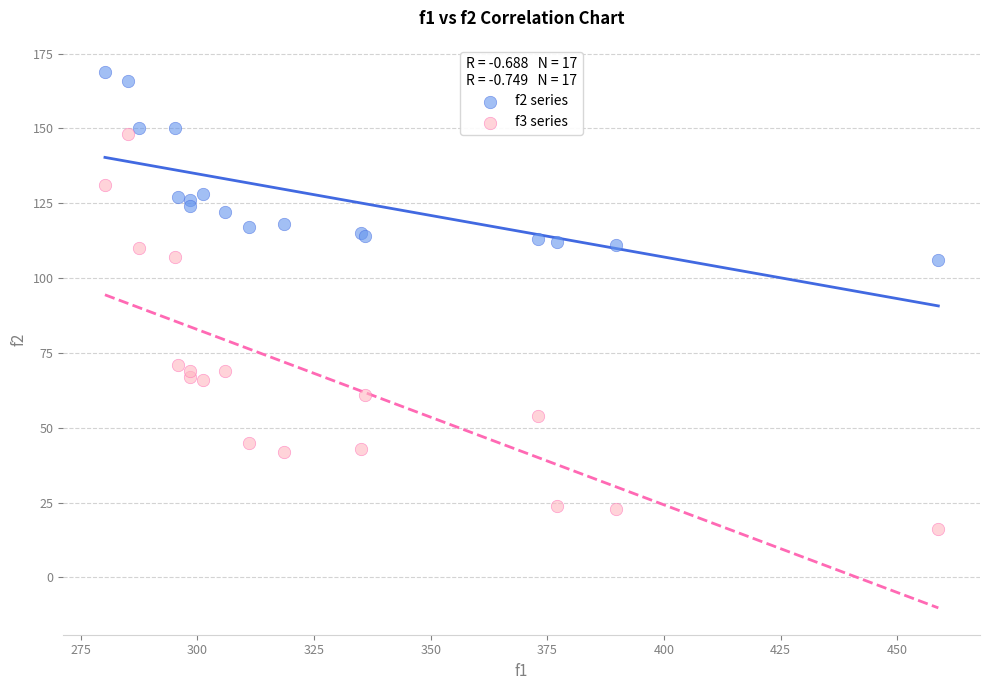

Which series has the largest Y range (max minus min)?

f3 series